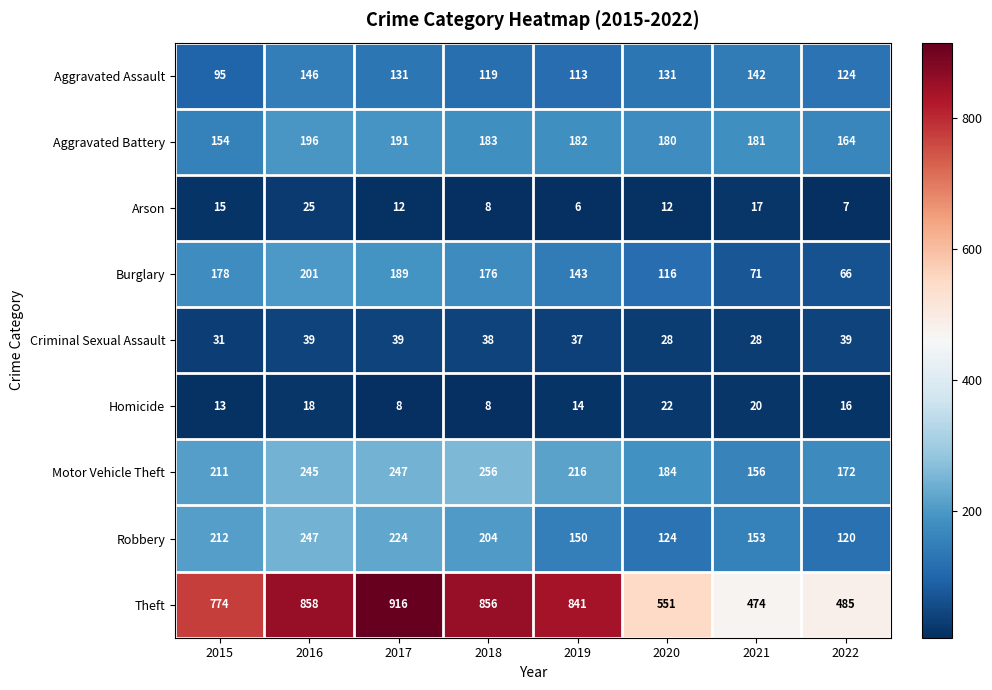

Which series has the largest range (max minus min)?

Theft